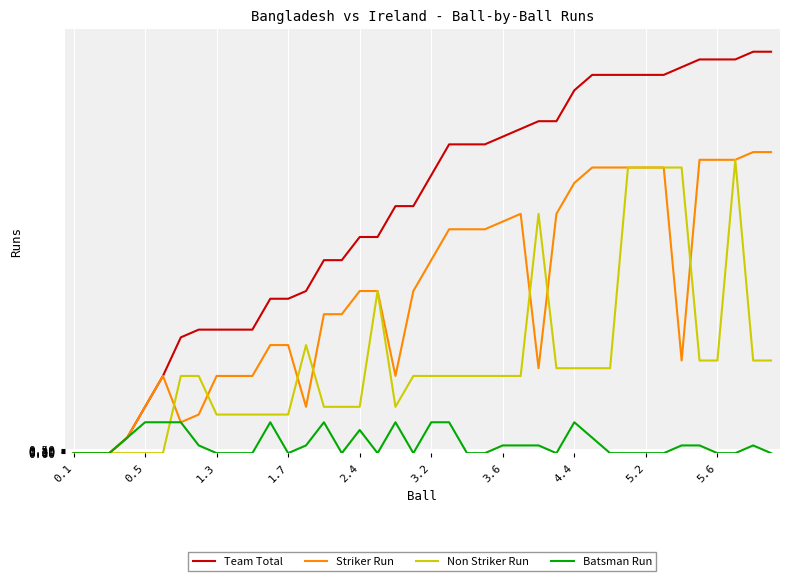

What is the maximum value shown in the chart?

52